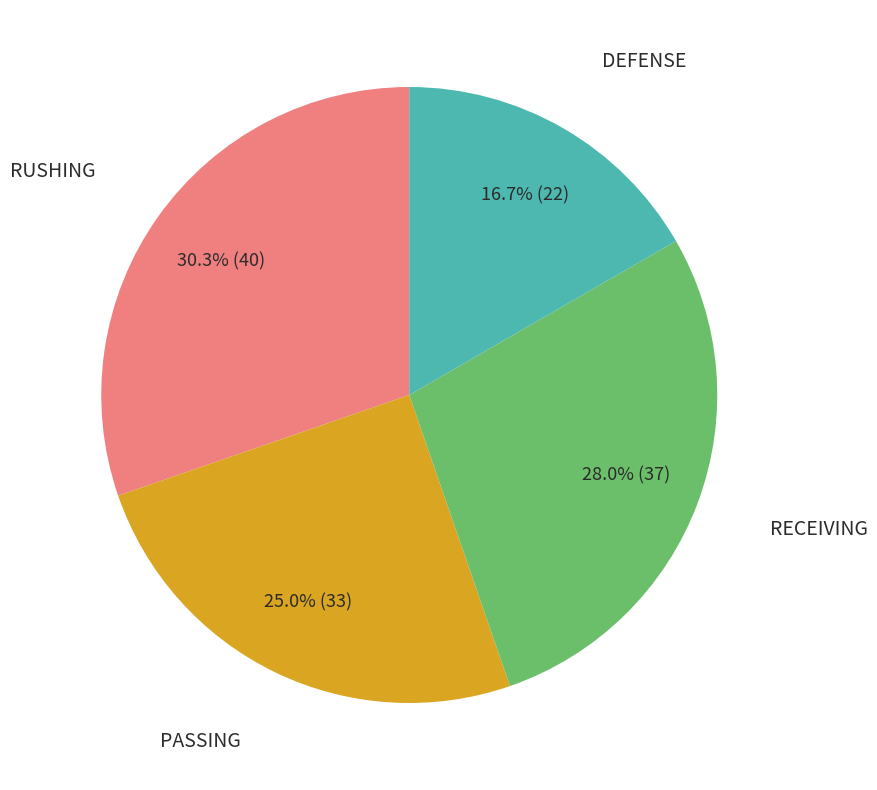

To the nearest percent, what is the difference between the largest and smallest slice percentages?

14%